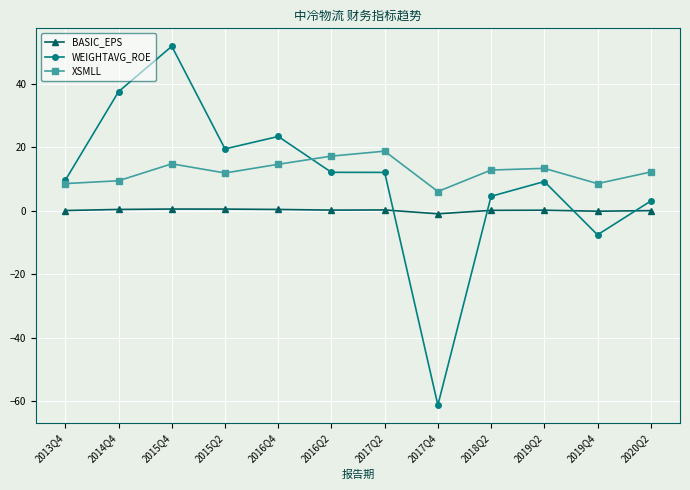

At which label does XSMLL reach its peak?

2017Q2